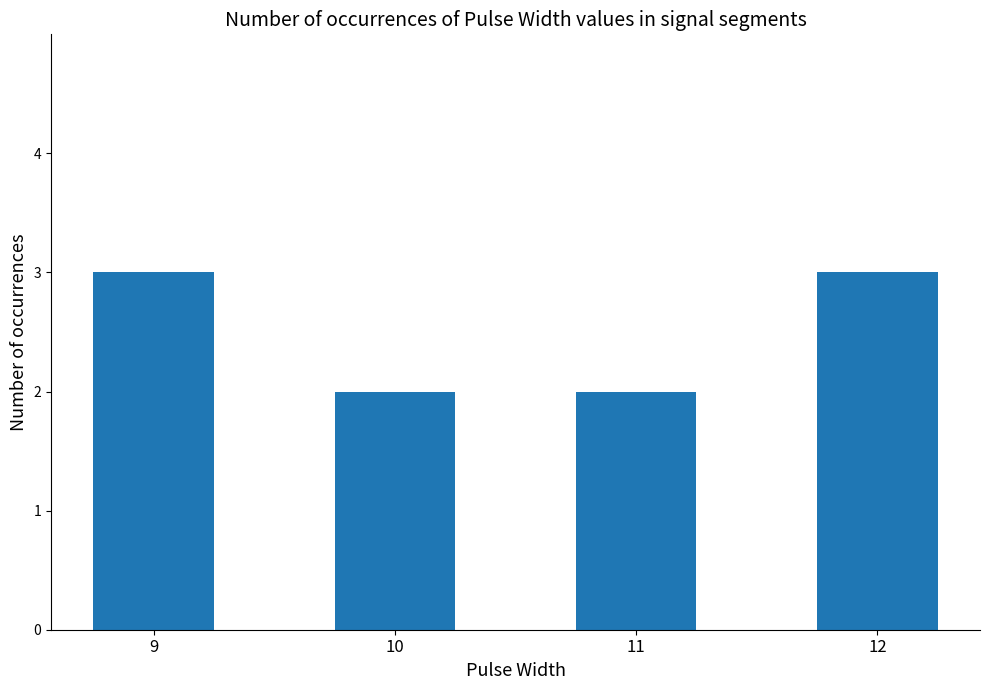

What is the change in value from 9 to 10?

-1